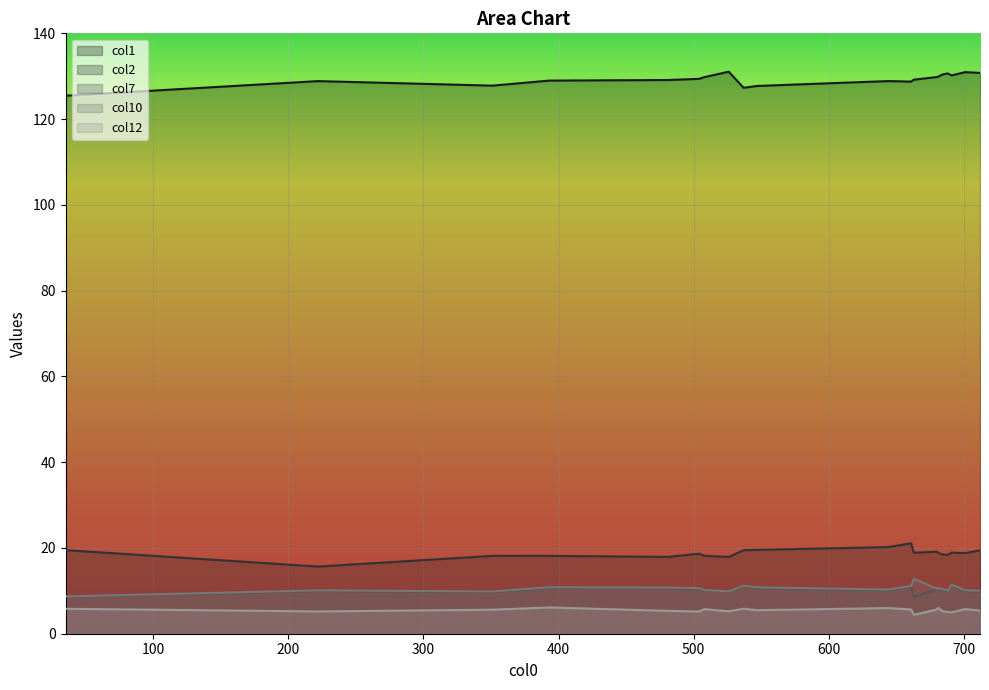

List the series in order of their peak value, lowest first.

col12, col7, col10, col2, col1